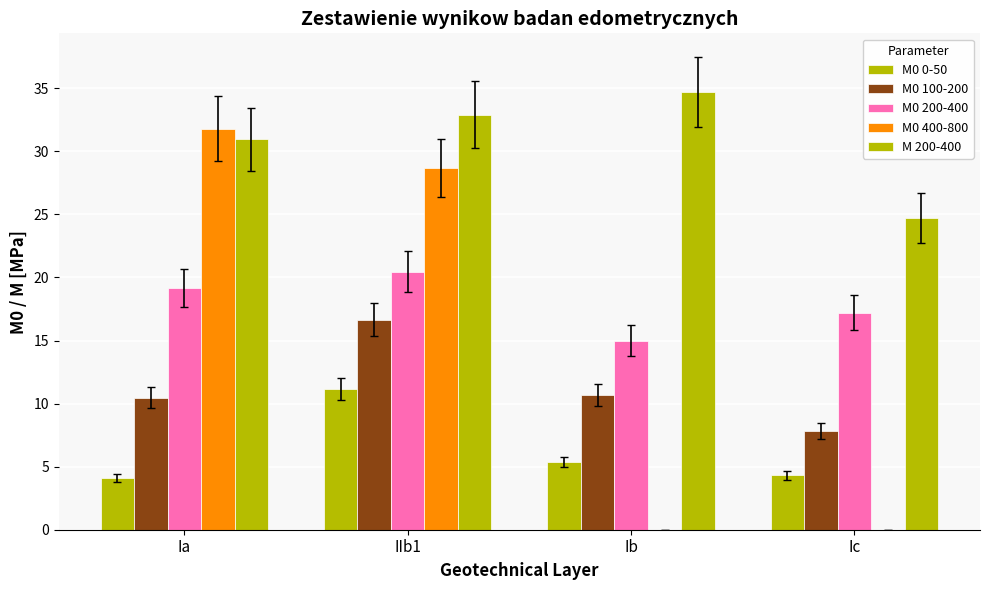

What is the label of the 2nd bar from the right?

Ib